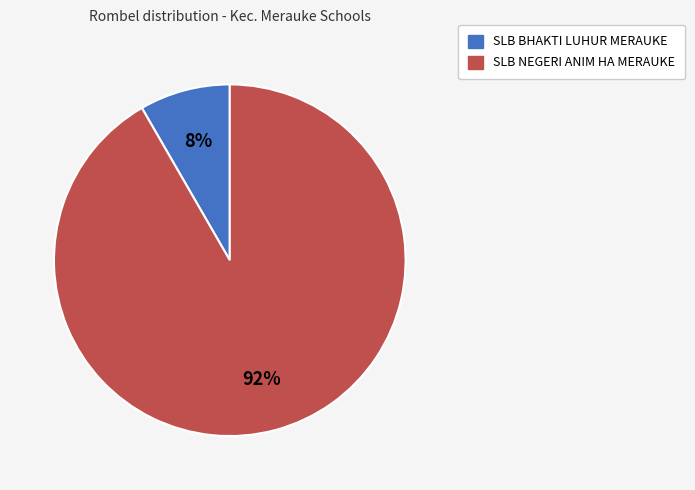

How many slices are in this pie chart?

2